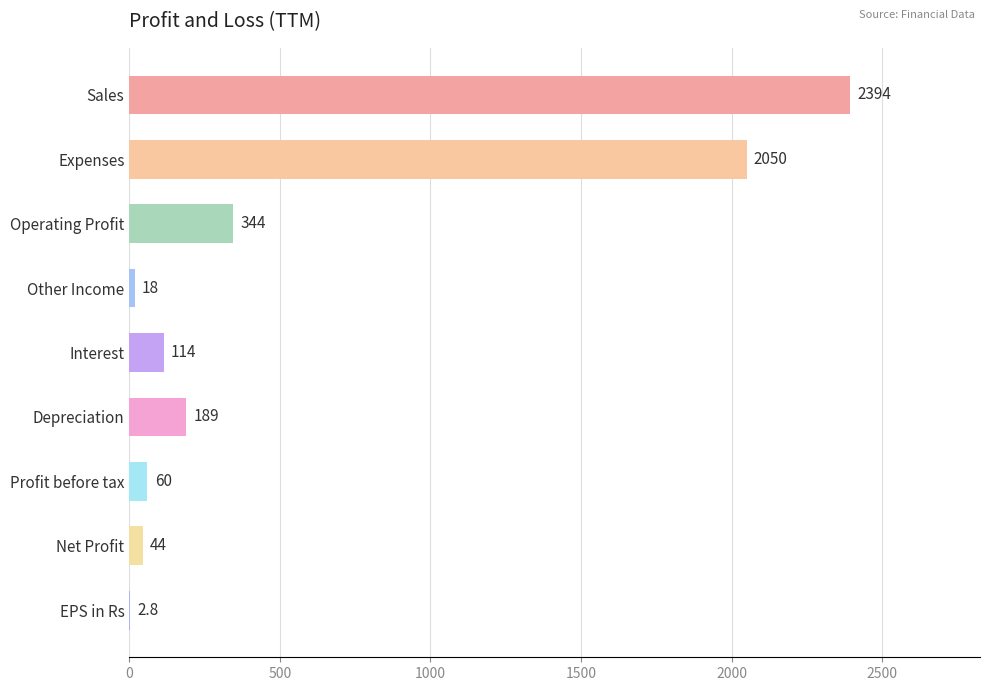

The chart shows a value of 344.0 at Operating Profit. True or false?

True